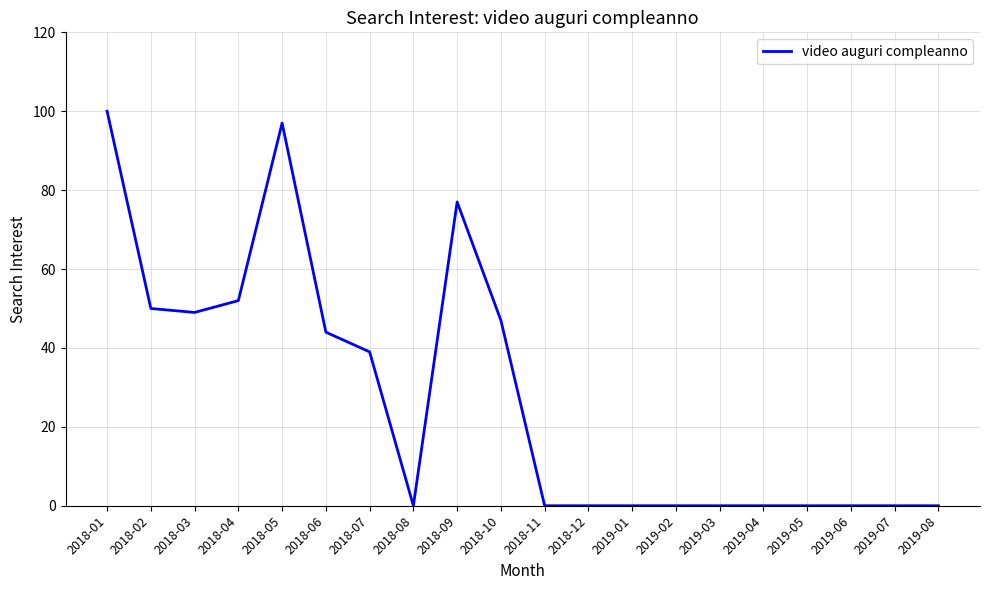

What position from the left is 2019-06?

18